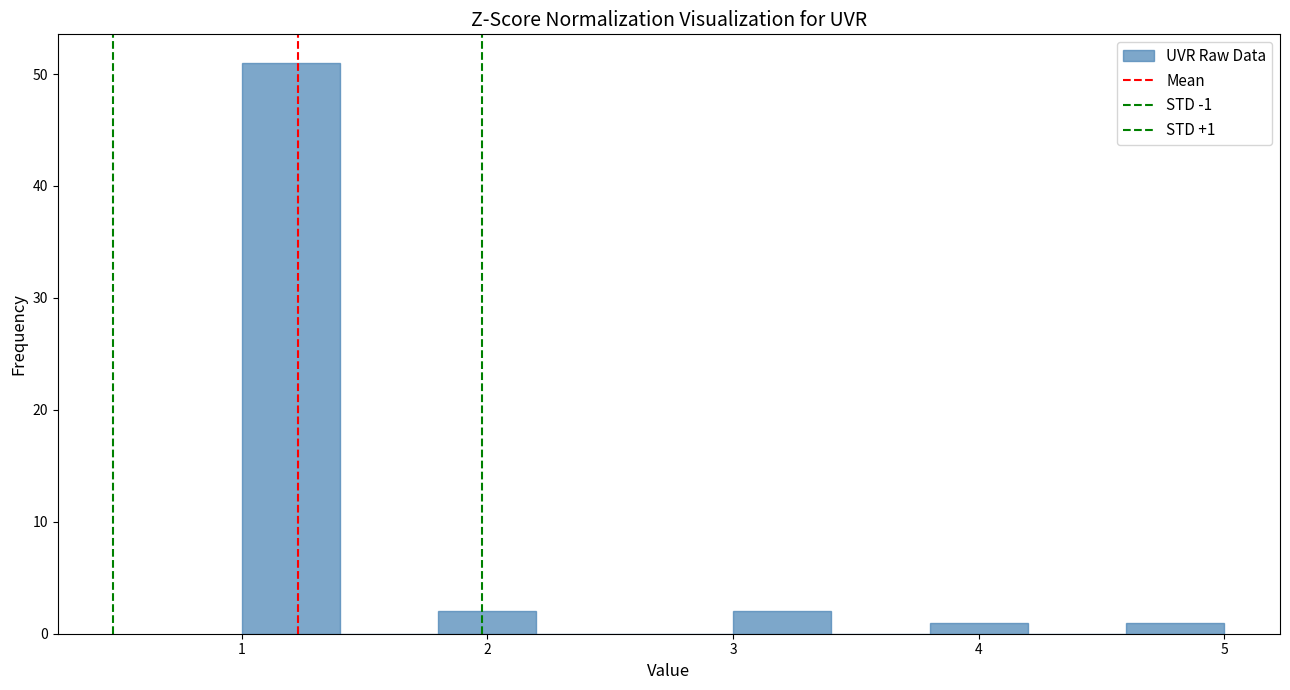

Which range on the x-axis has the tallest bar?

1.0 to 1.4